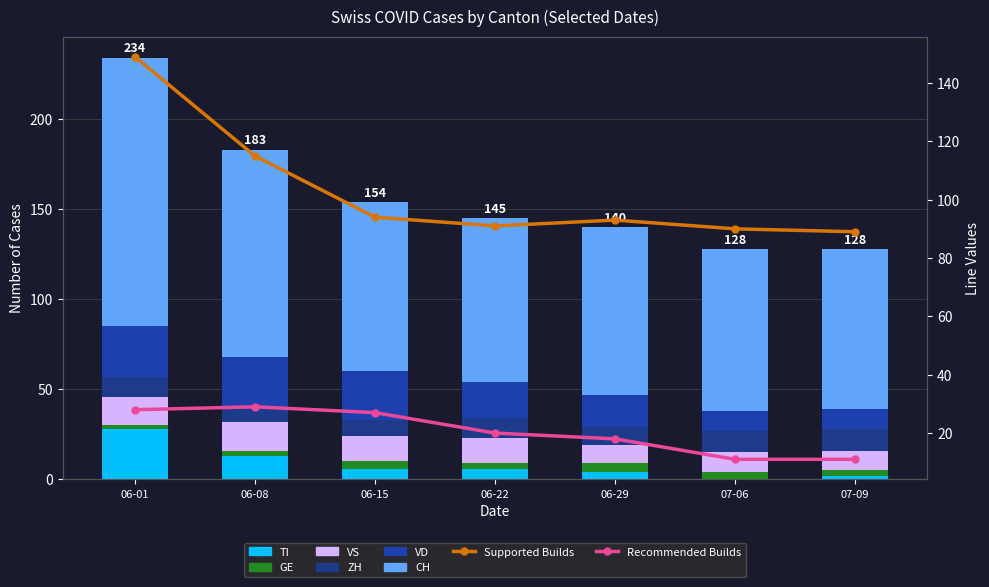

What is the total value across all series at 06-29?

140